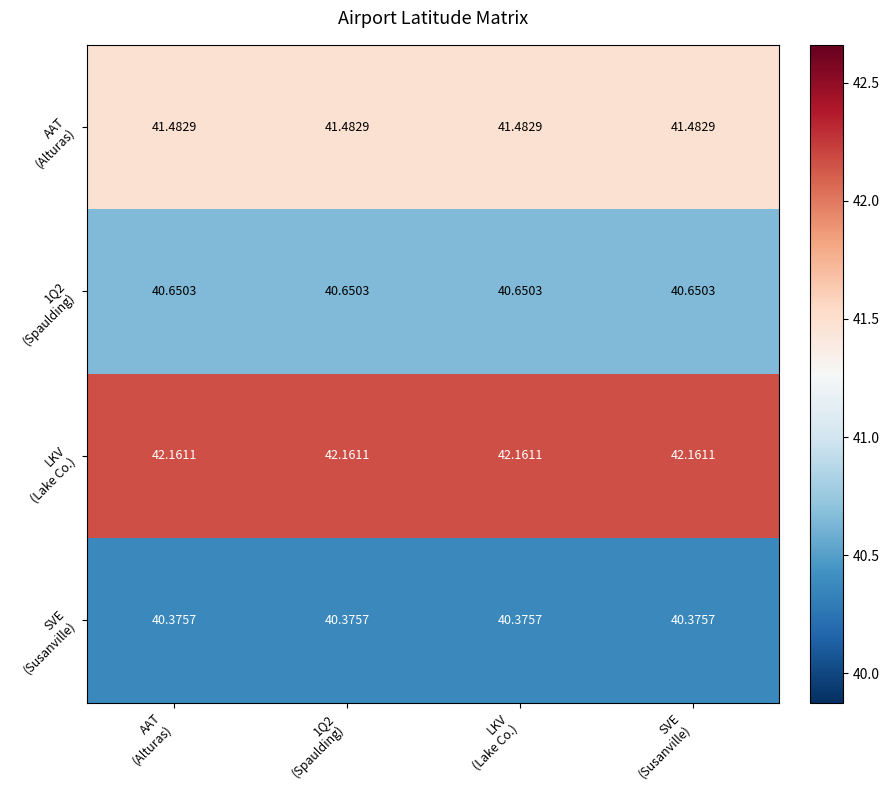

Rank the series by their average value, from lowest to highest.

SVE (Susanville), 1Q2 (Spaulding), AAT (Alturas), LKV (Lake Co.)